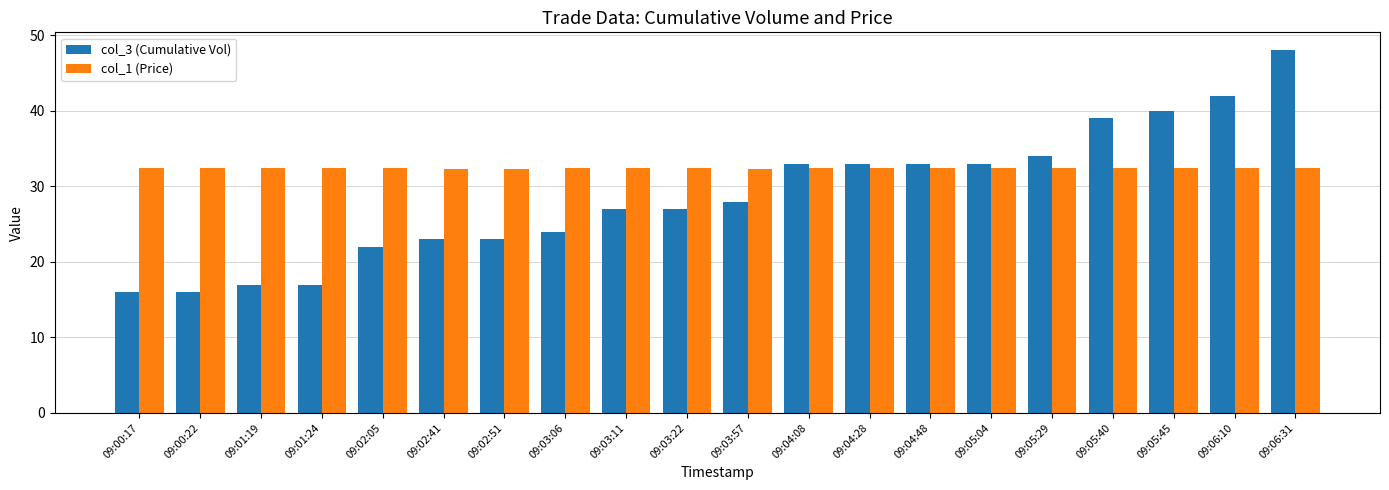

What is the value of the col_1 (Price) bar at the 17th from the left?

32.4